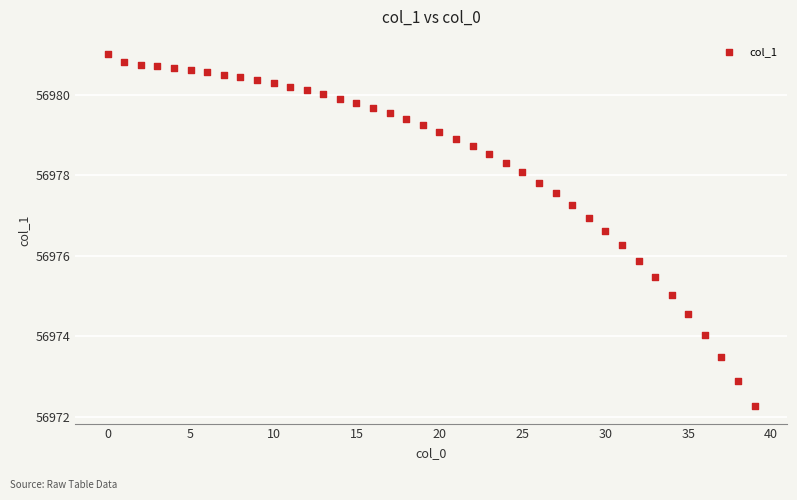

What is the range of Y values (max minus min)?

8.7